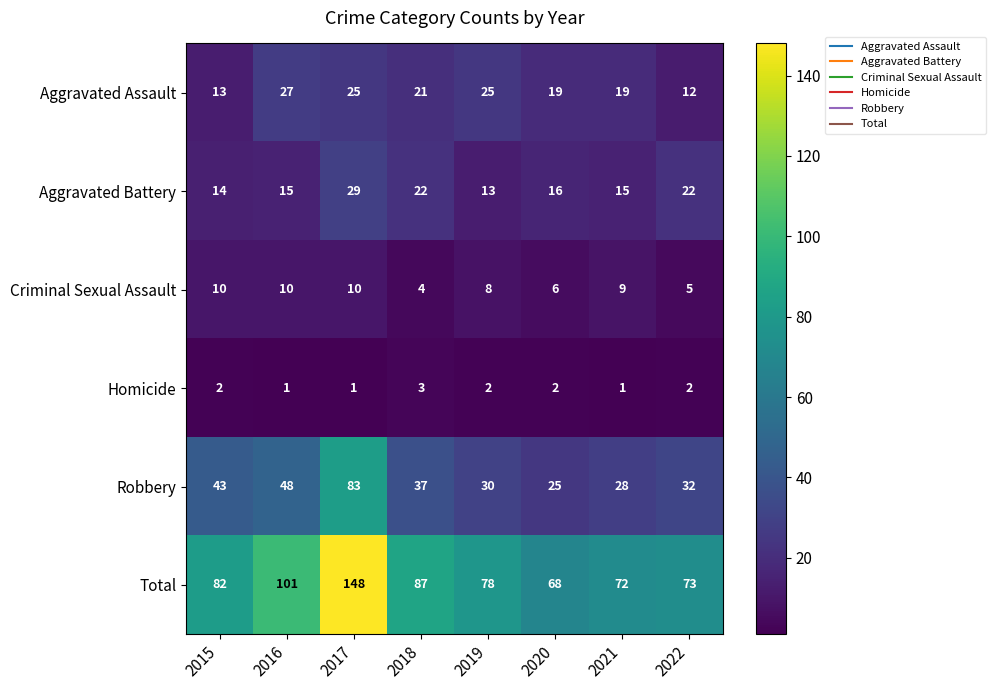

What is the difference between the second highest and minimum values in the Aggravated Assault series?

13